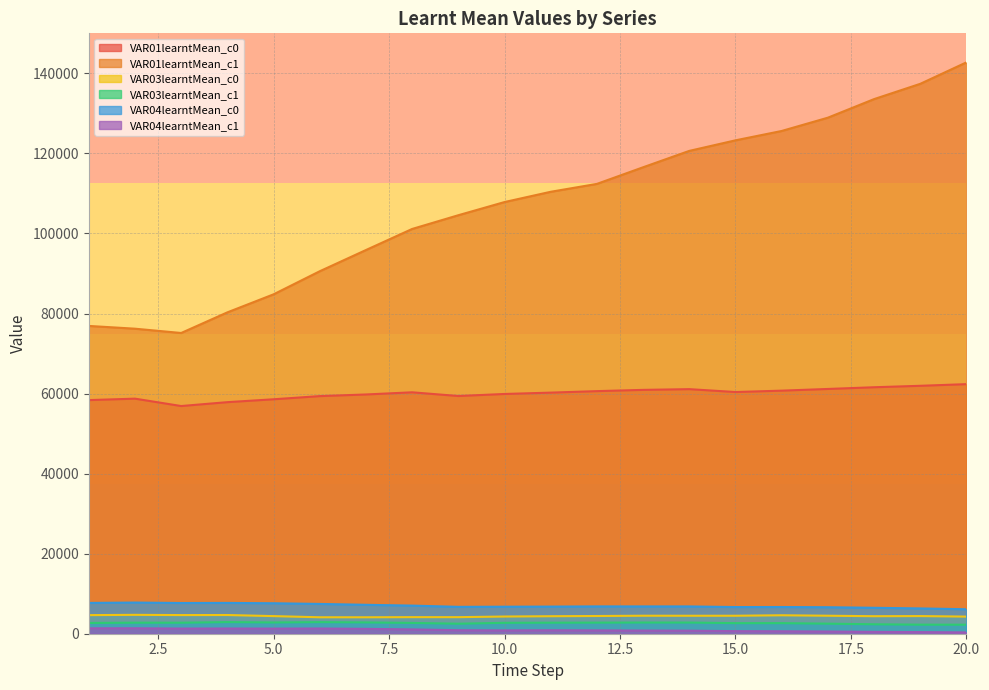

What is the difference between the highest and lowest values at 4?

78980.9